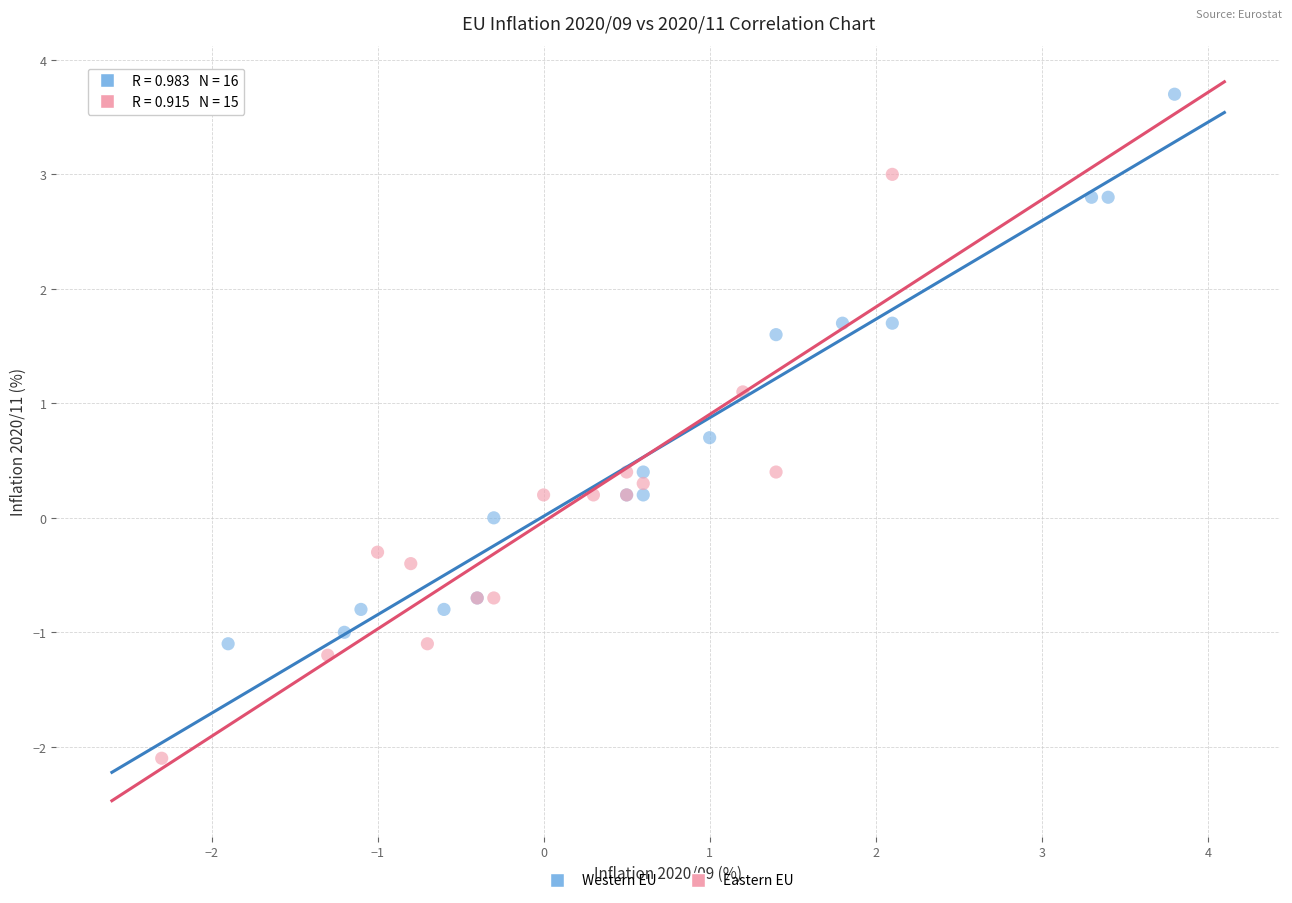

Which series contains the highest Y value?

Western EU